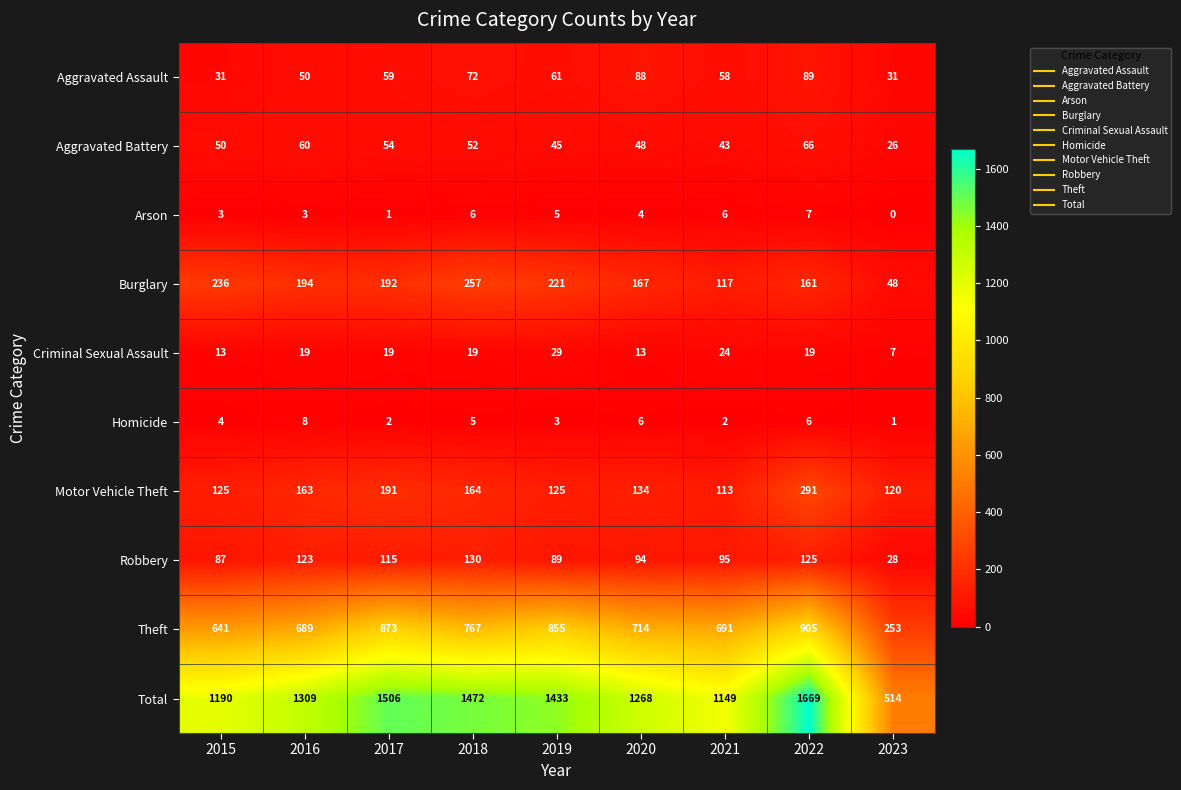

What is the approximate value of Motor Vehicle Theft at 2020?

134